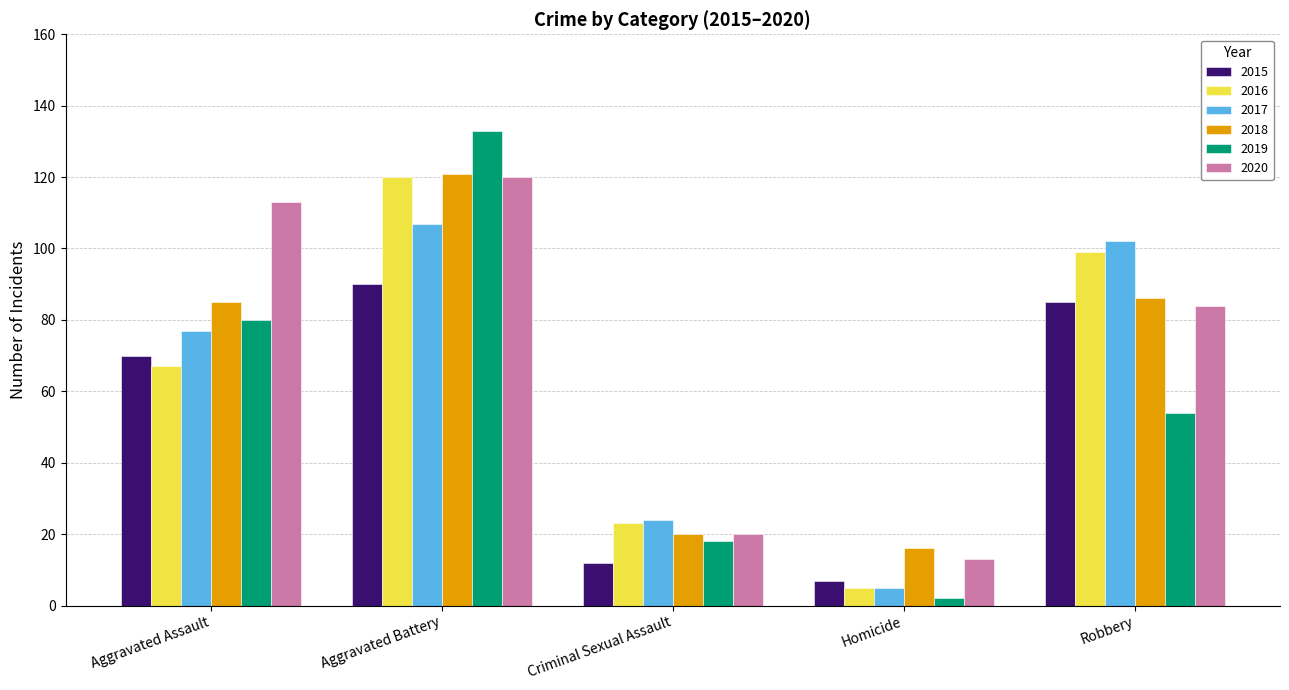

Count the 2016 values in the range 23 to 99.

3